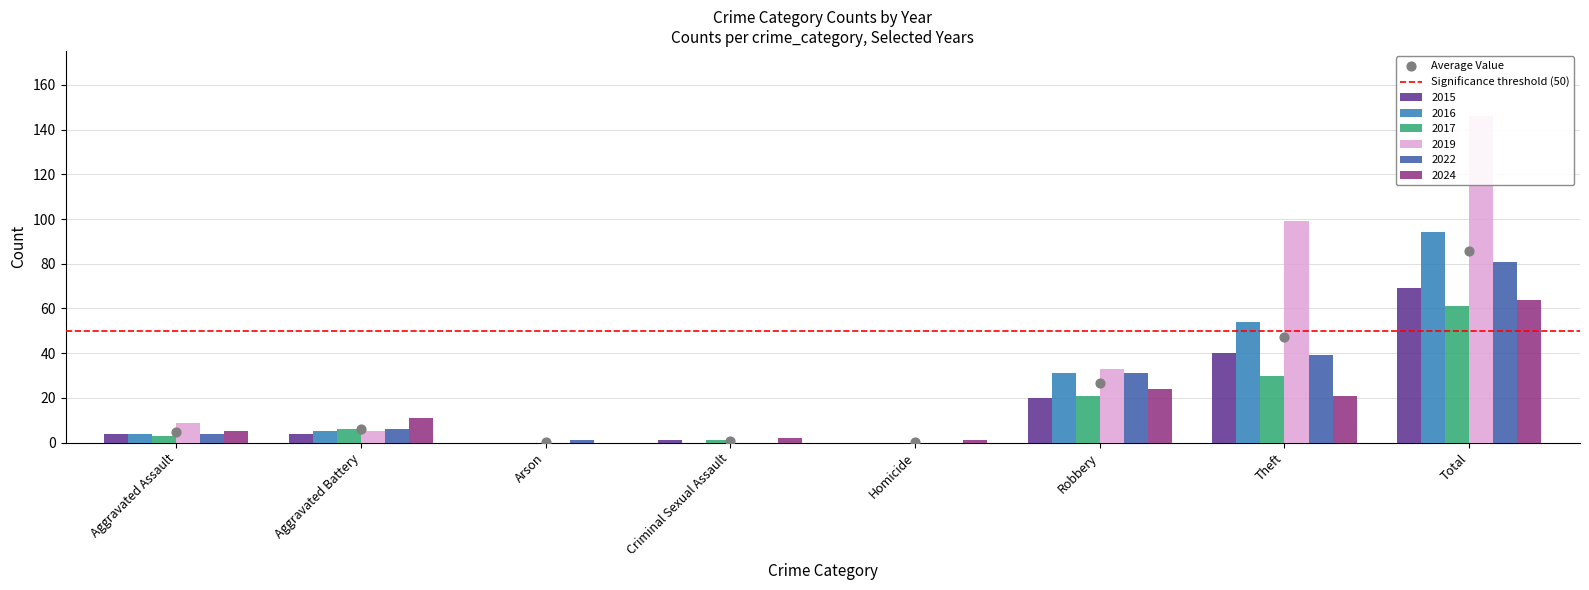

At which category is the sum across all series the highest?

Total